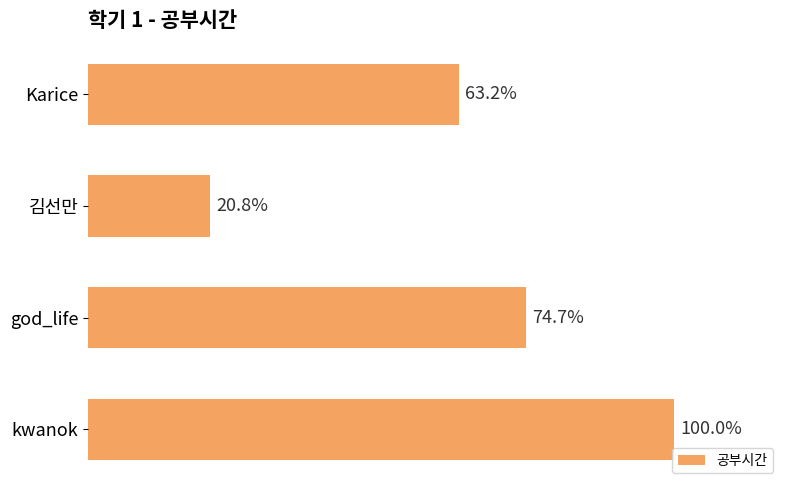

Are the bars horizontal?

Yes